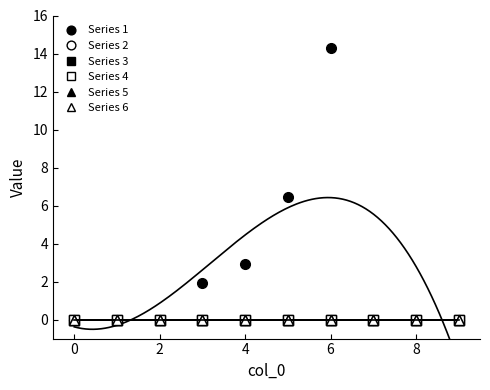

Which has a higher value, 4 or 6?

6